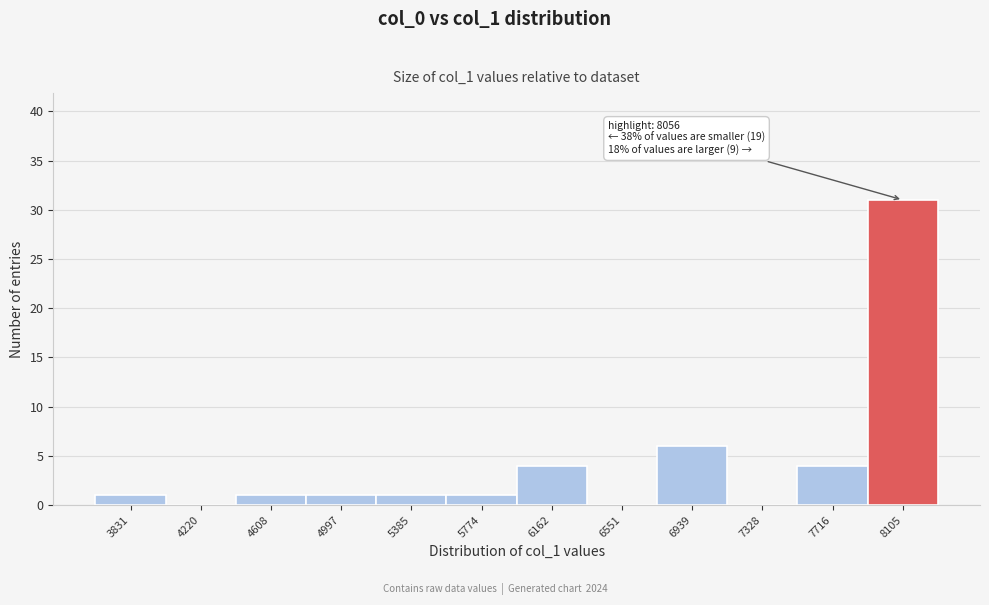

Over which range of the x-axis is the bar tallest?

7900 to 8300